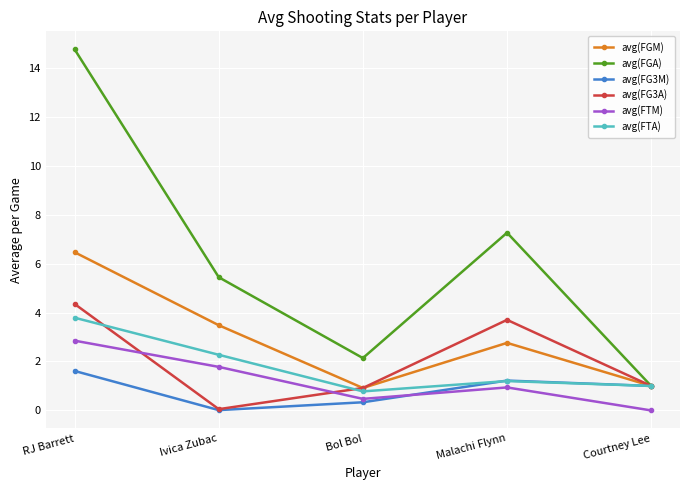

True or false: avg(FGM) has more than 1 interior local peaks.

False